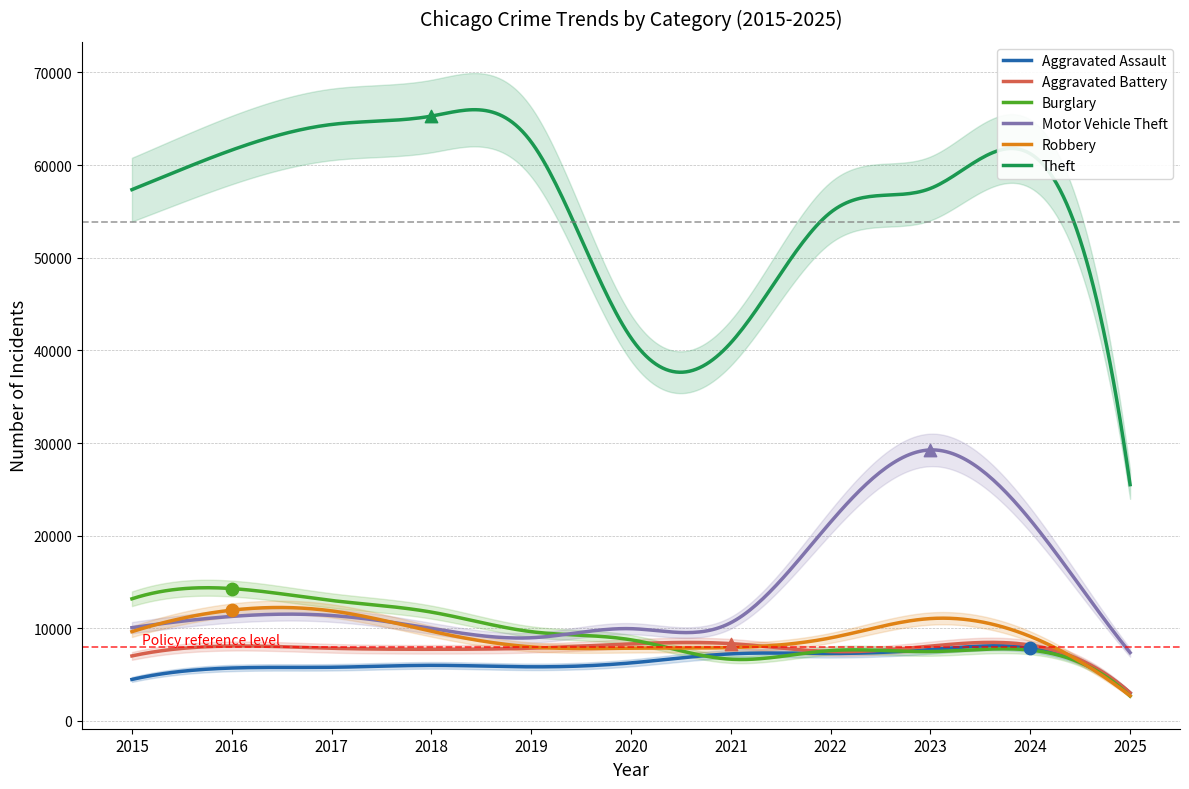

Which series has the largest Y range (max minus min)?

Theft